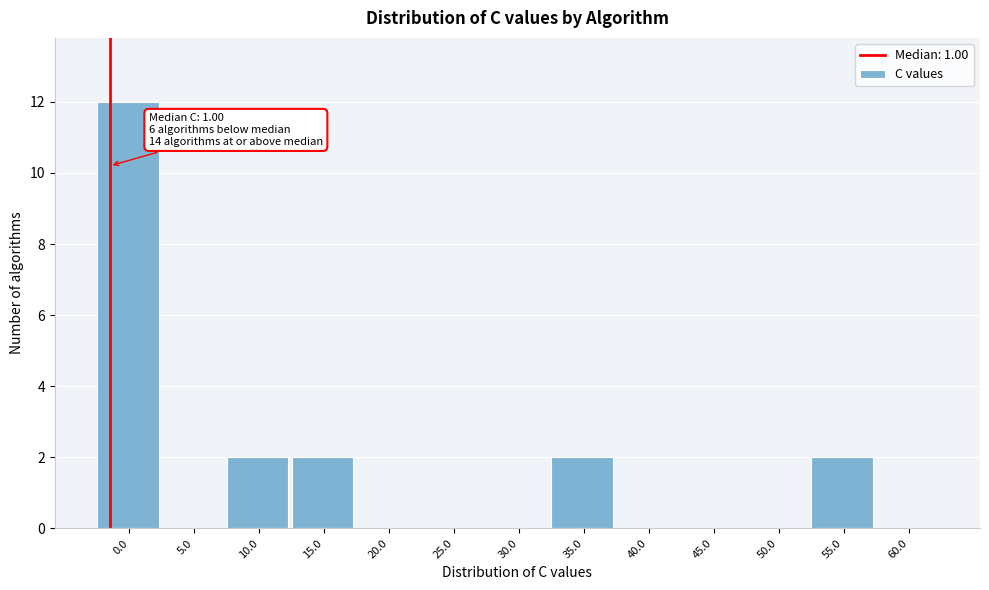

Reading left to right, transcribe all the data shown in this chart.

0.0=12	5.0=0	10.0=2	15.0=2	20.0=0	25.0=0	30.0=0	35.0=2	40.0=0	45.0=0	50.0=0	55.0=2	60.0=0